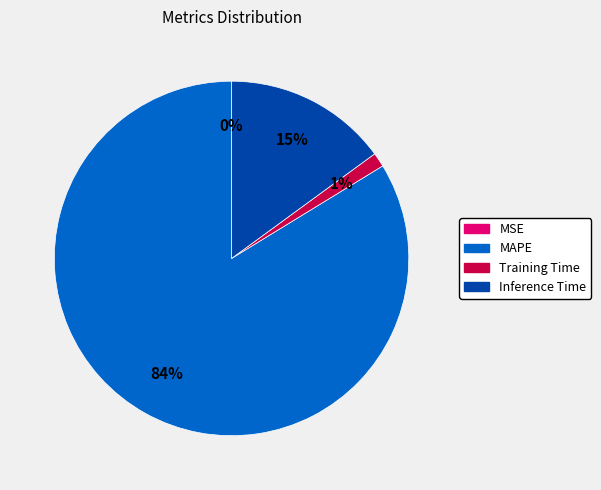

Which slice represents more than half of the pie?

MAPE